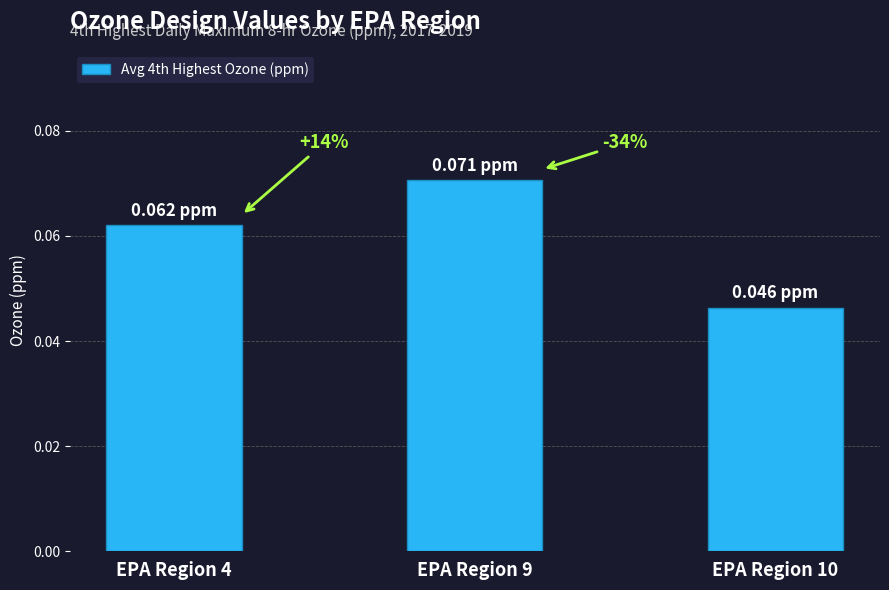

What is the greatest value displayed?

0.1